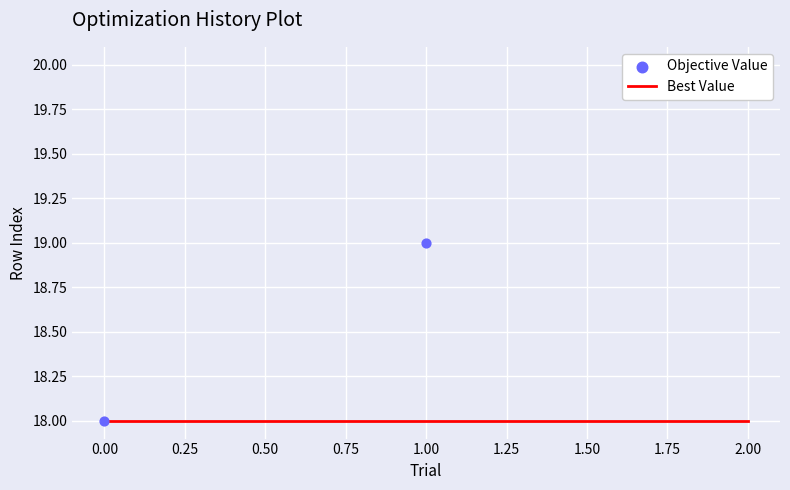

Which series reaches the maximum Y coordinate?

Objective Value